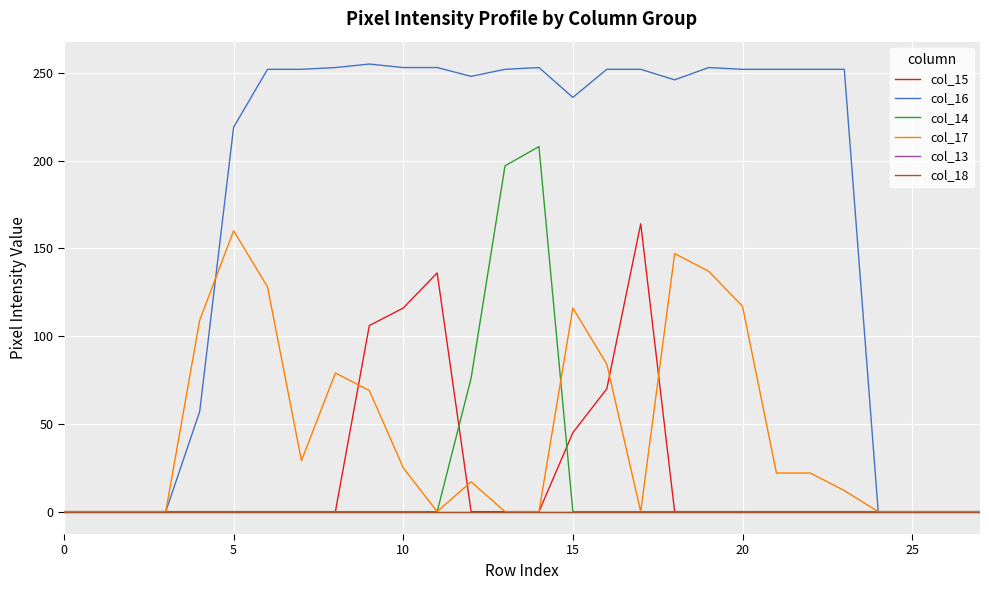

At which category is the sum across all series the highest?

14